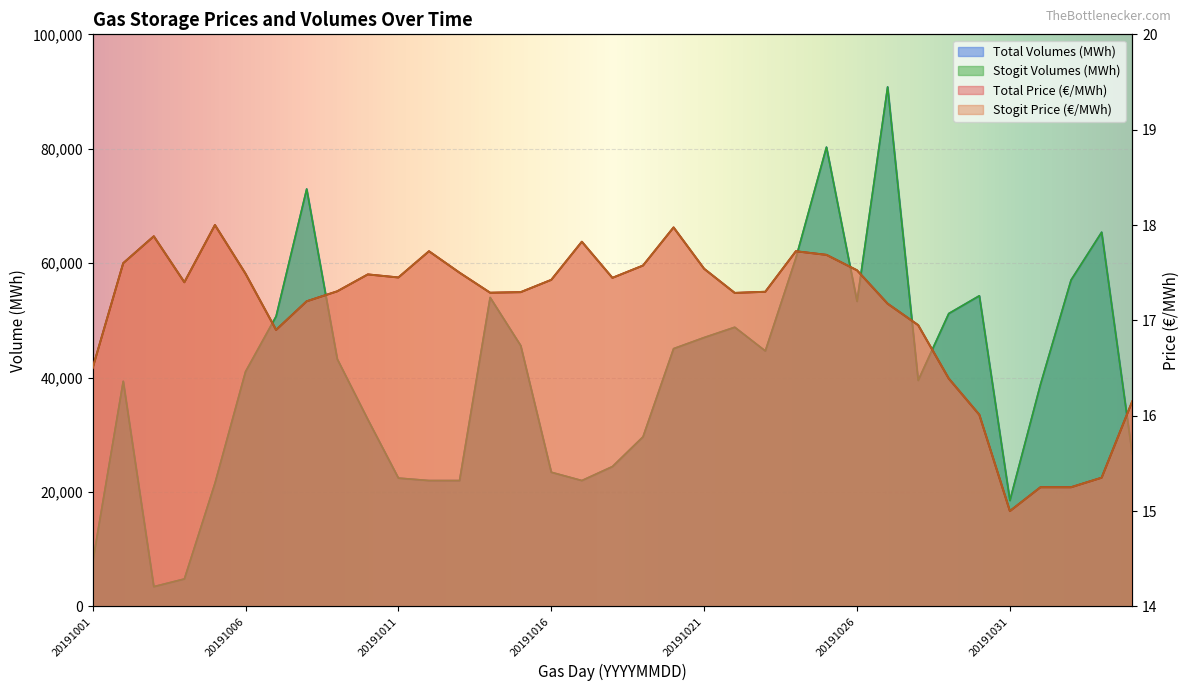

Does the chart display data point markers on the line(s)?

No